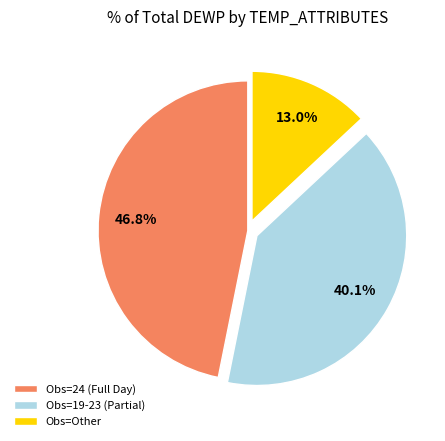

Is there any slice that represents more than half of the pie?

No